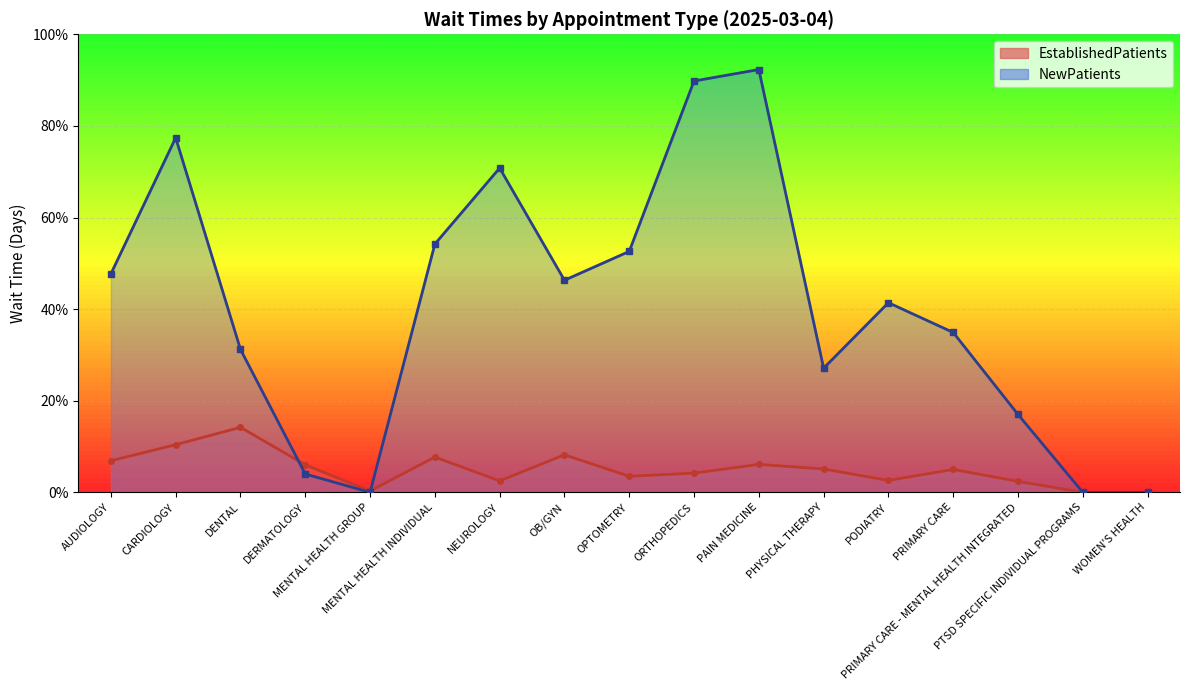

At which category does EstablishedPatients reach its first local valley?

MENTAL HEALTH GROUP